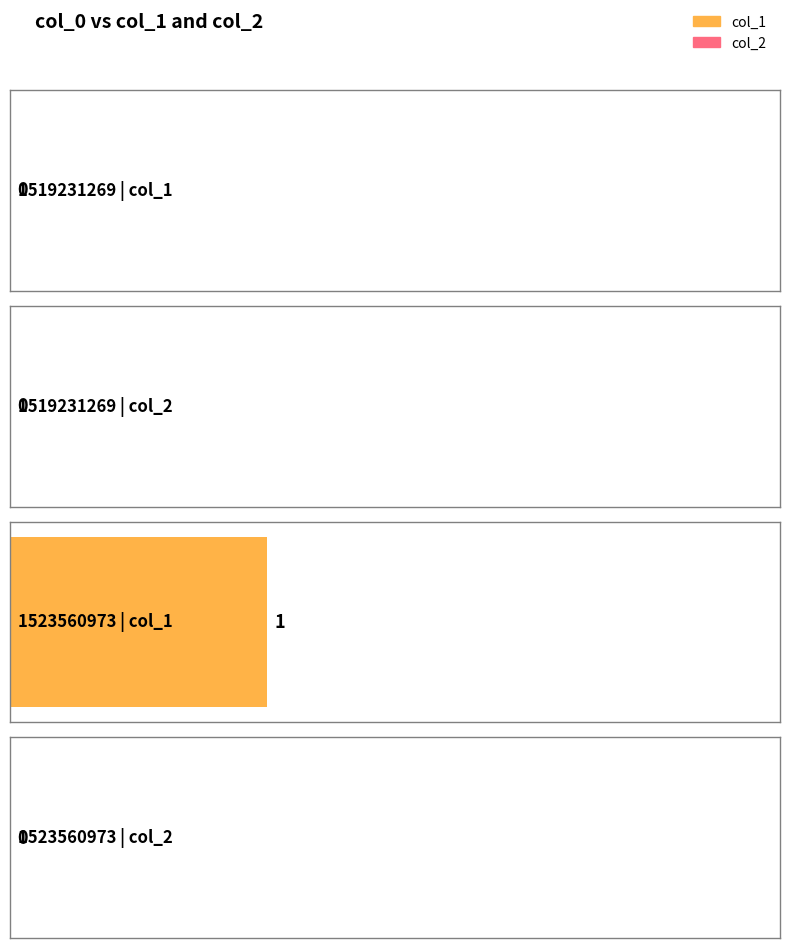

Which series has the largest range (max minus min)?

col_1